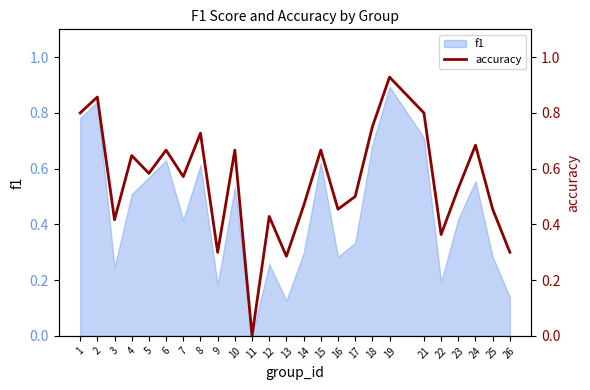

How many lines are shown in the chart?

1